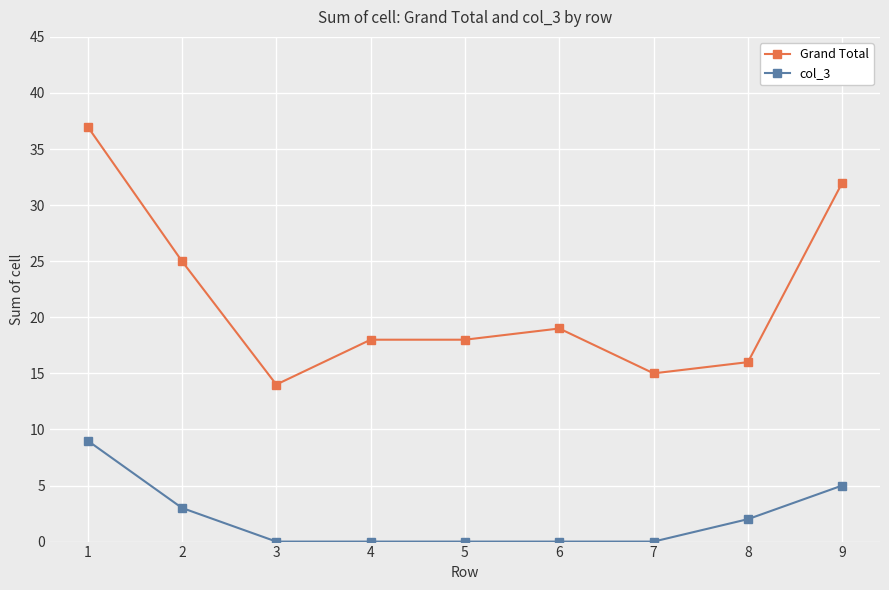

What is the sum of all col_3 values?

19